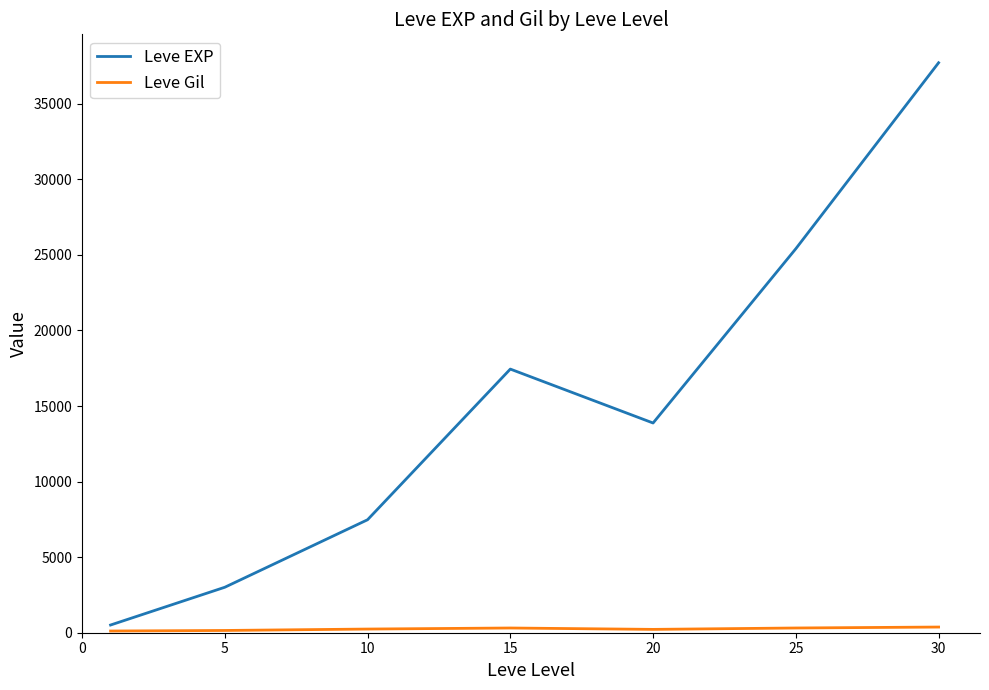

Which series has the largest total across all categories?

Leve EXP